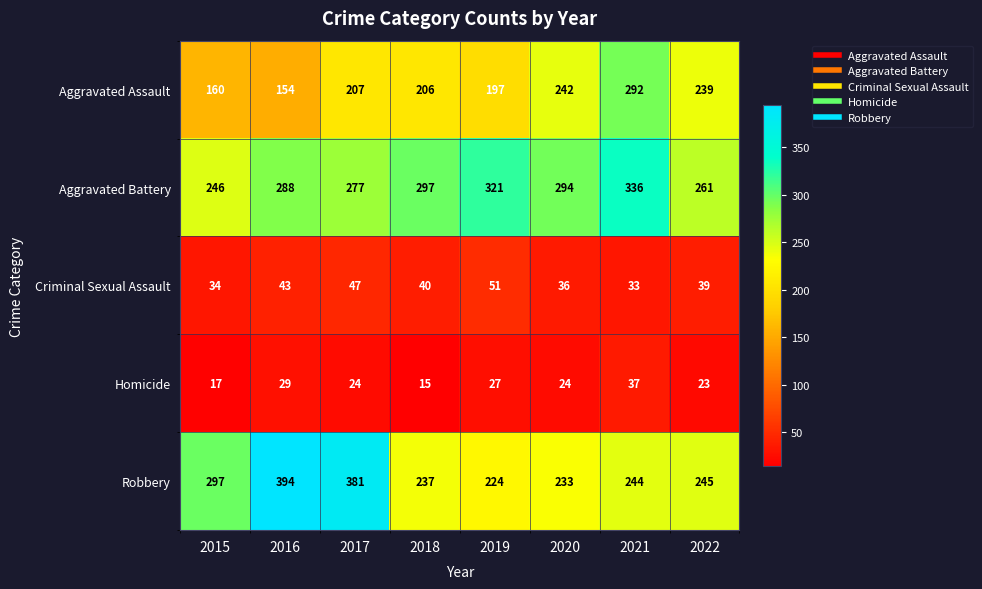

Where does the Homicide series first go above 24?

2016